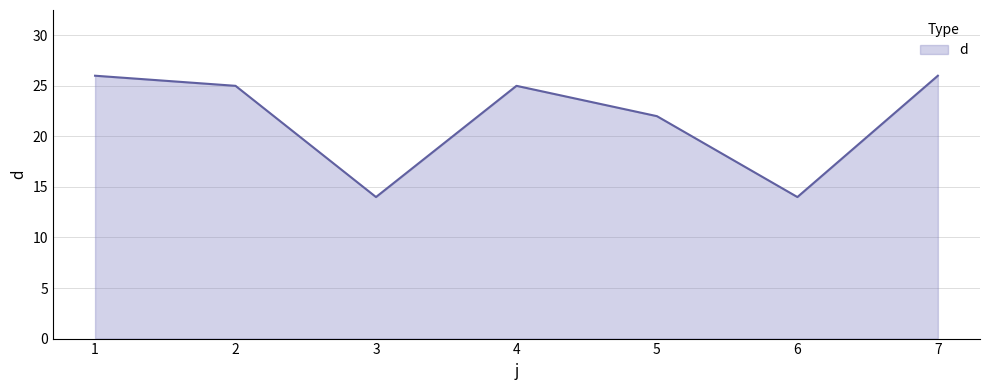

Count the number of categories in the chart.

7